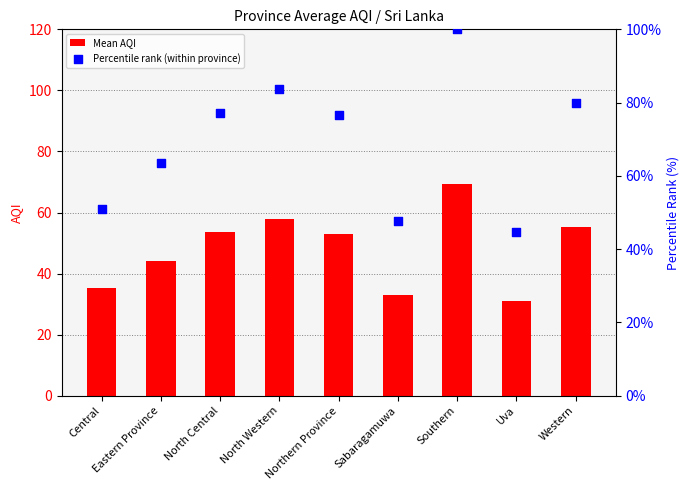

What is the total value across all series at Central?

86.3